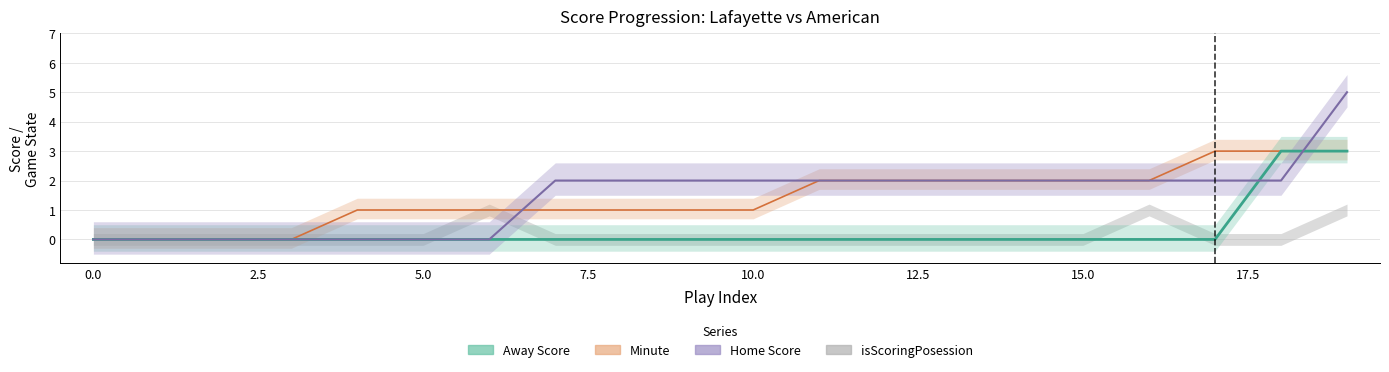

Between 8 and 16, which is larger?

8